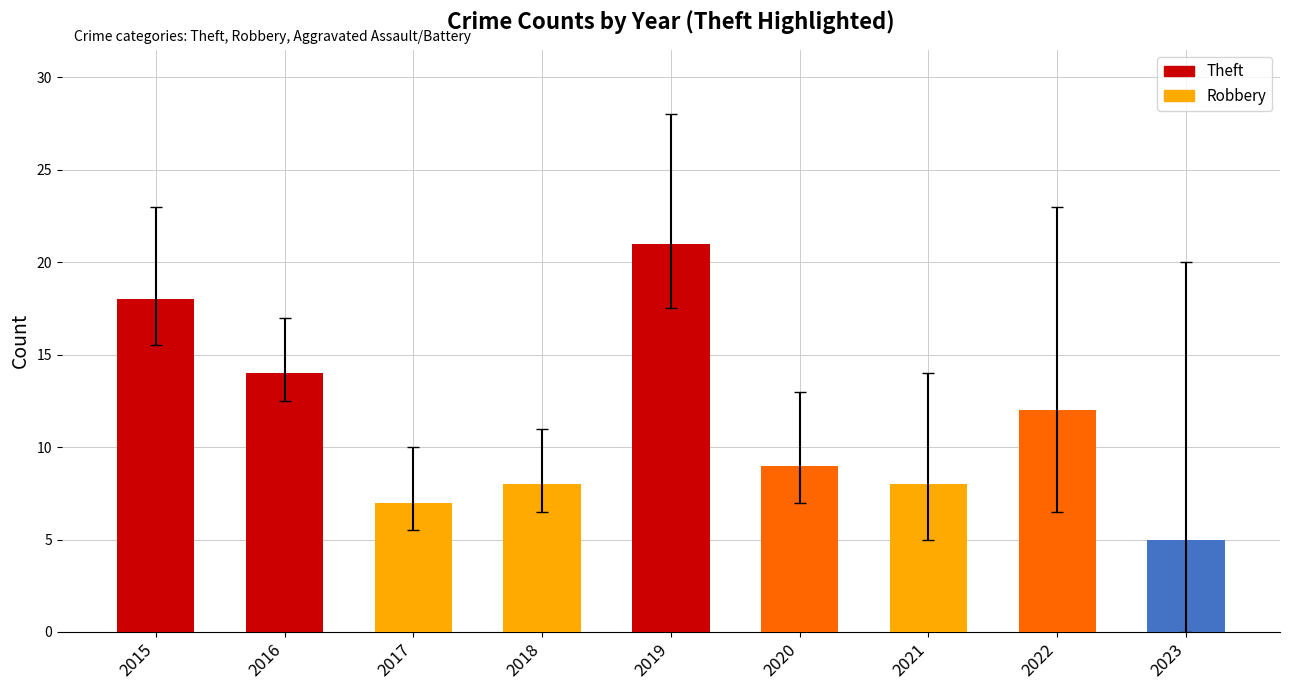

Reading right to left, list all the values displayed in this chart.

2023=5	2022=12	2021=8	2020=9	2019=21	2018=8	2017=7	2016=14	2015=18